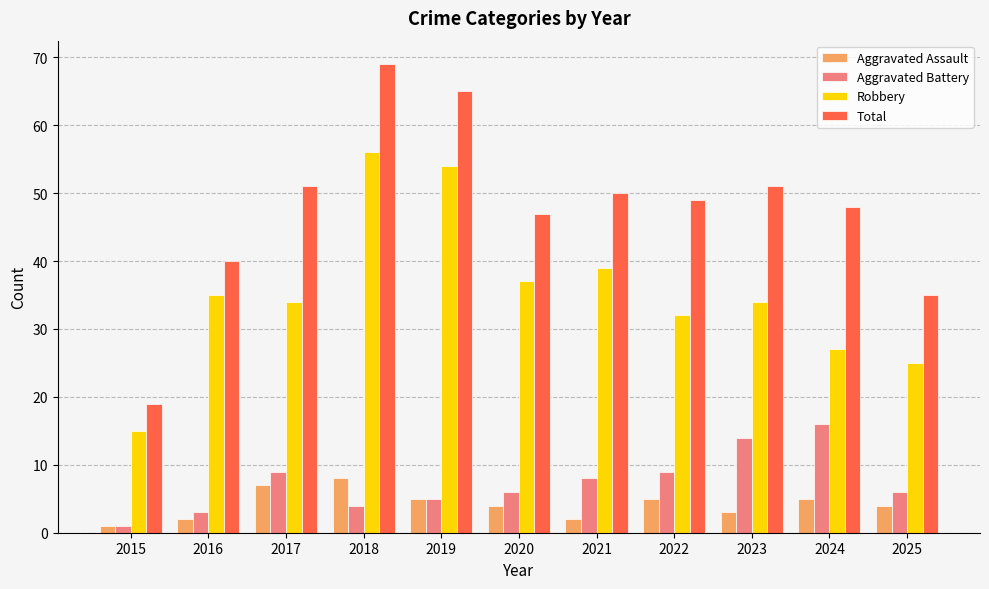

What is the difference between the highest and lowest values at 2023?

48